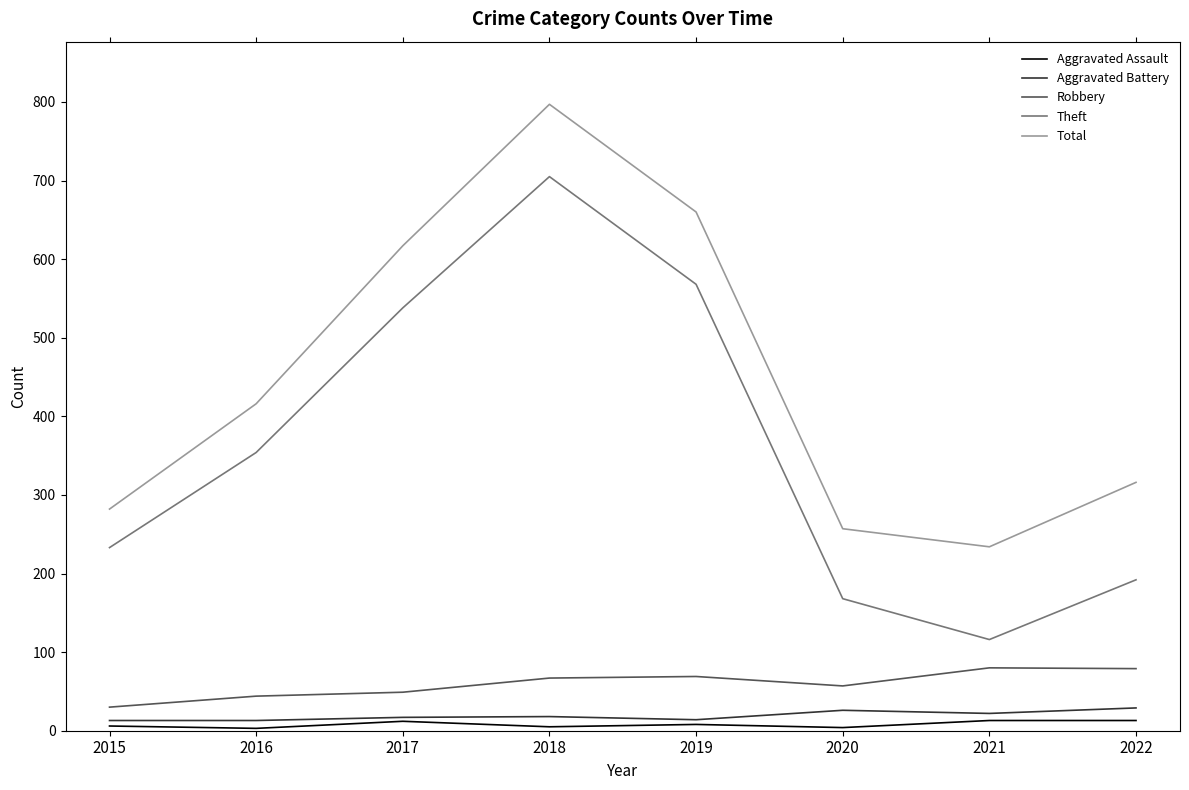

What is the lowest value of the Total series?

234